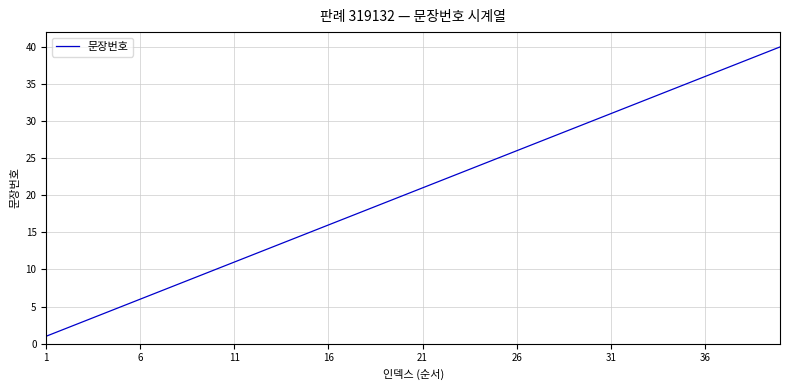

What is the maximum value shown in the chart?

40